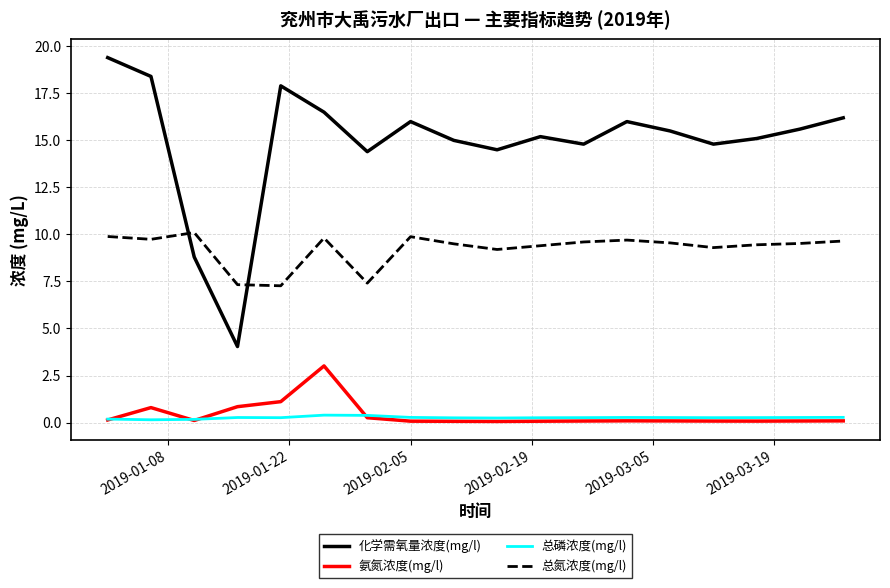

True or false: 化学需氧量浓度(mg/l) and 总磷浓度(mg/l) cross at least once.

False